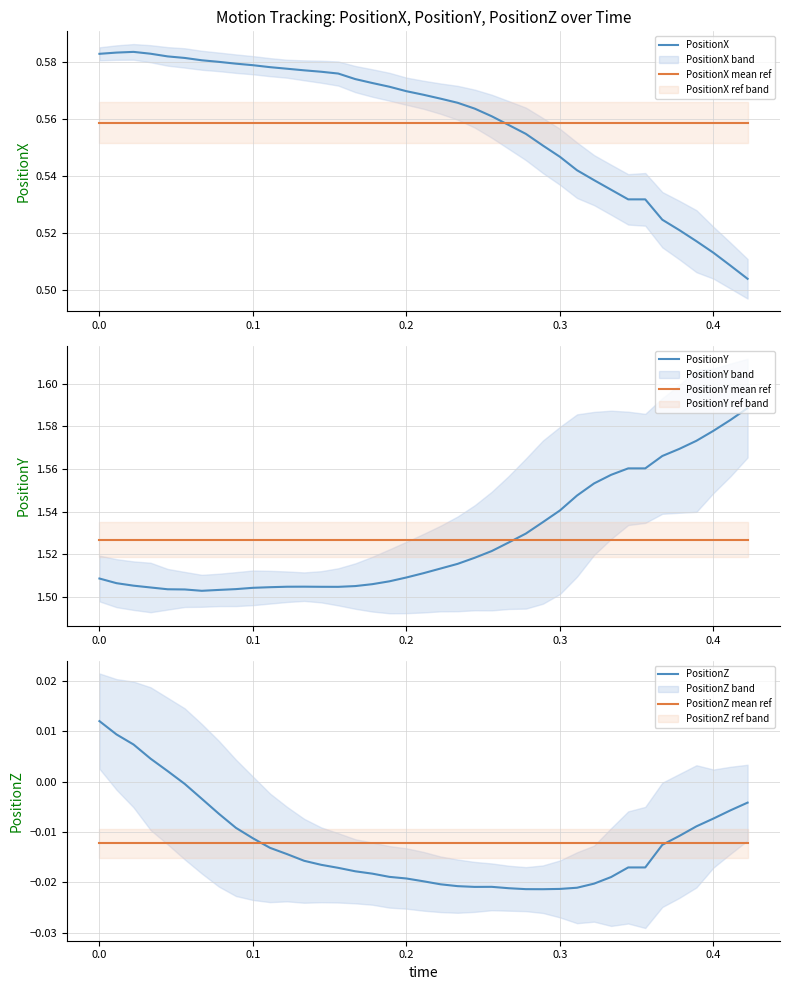

True or false: PositionX has a value of 0.2 at 0.4.

False